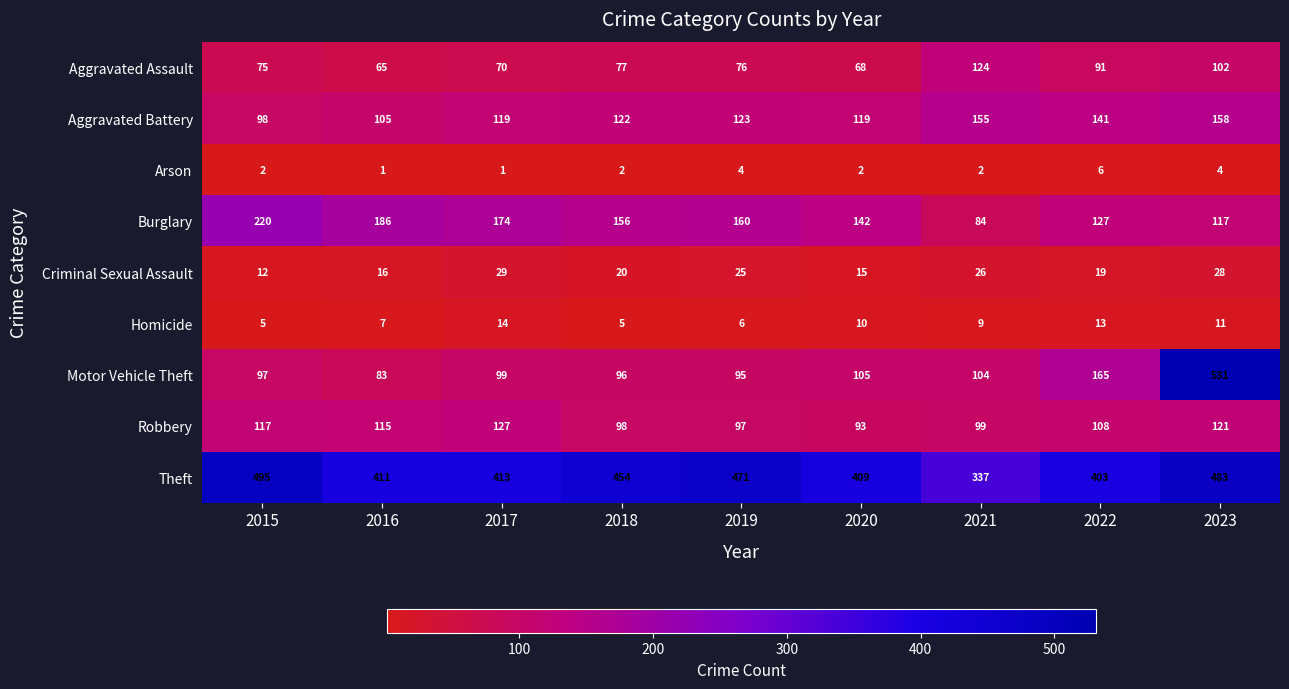

What is the difference between the second highest and second lowest values in the Criminal Sexual Assault series?

13